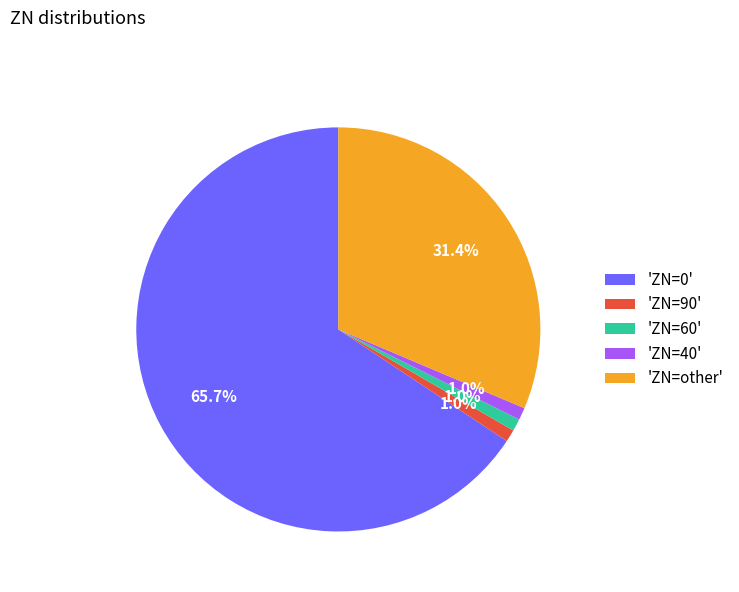

Which slice is the largest?

'ZN=0'